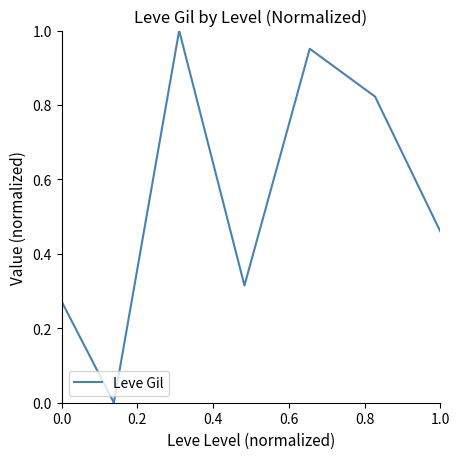

How many interior local peaks (higher than both neighbors) does the data have?

2